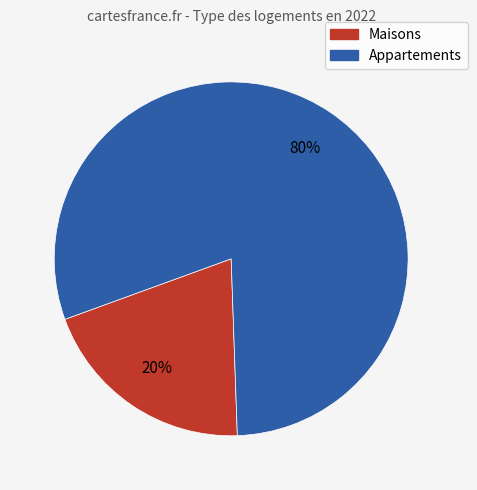

Is there a majority slice in this chart?

Yes